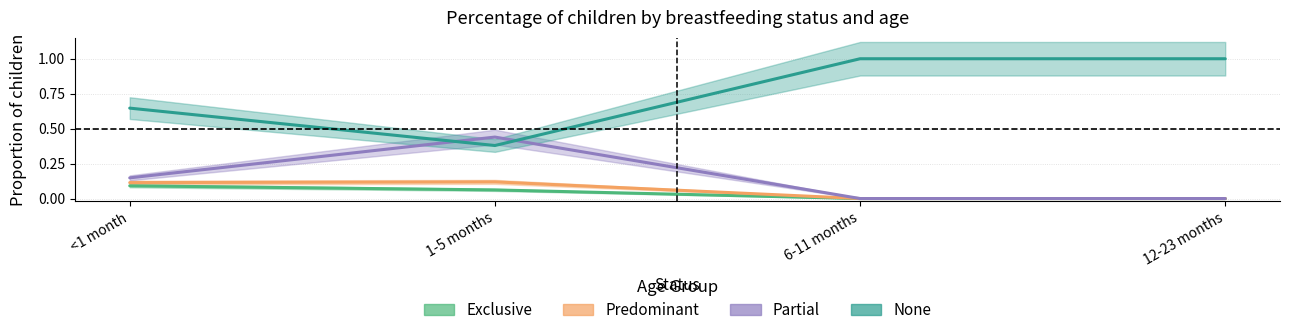

Between which two adjacent categories do Partial and None first intersect?

<1 month and 1-5 months